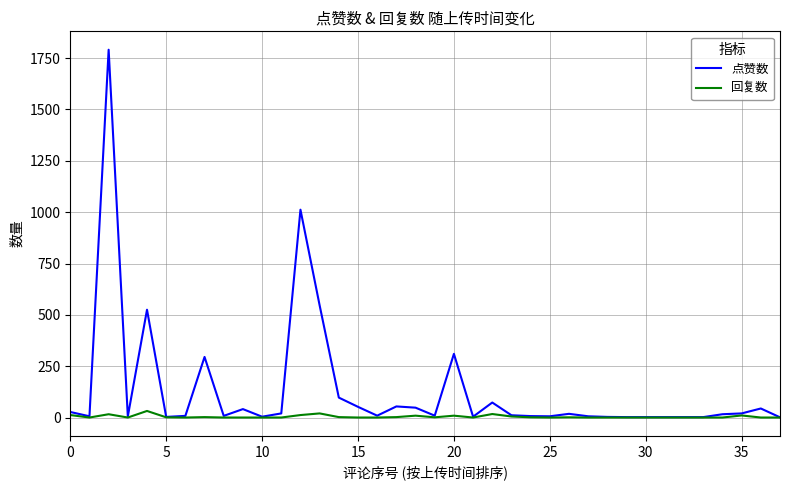

What is the greatest value displayed?

1791